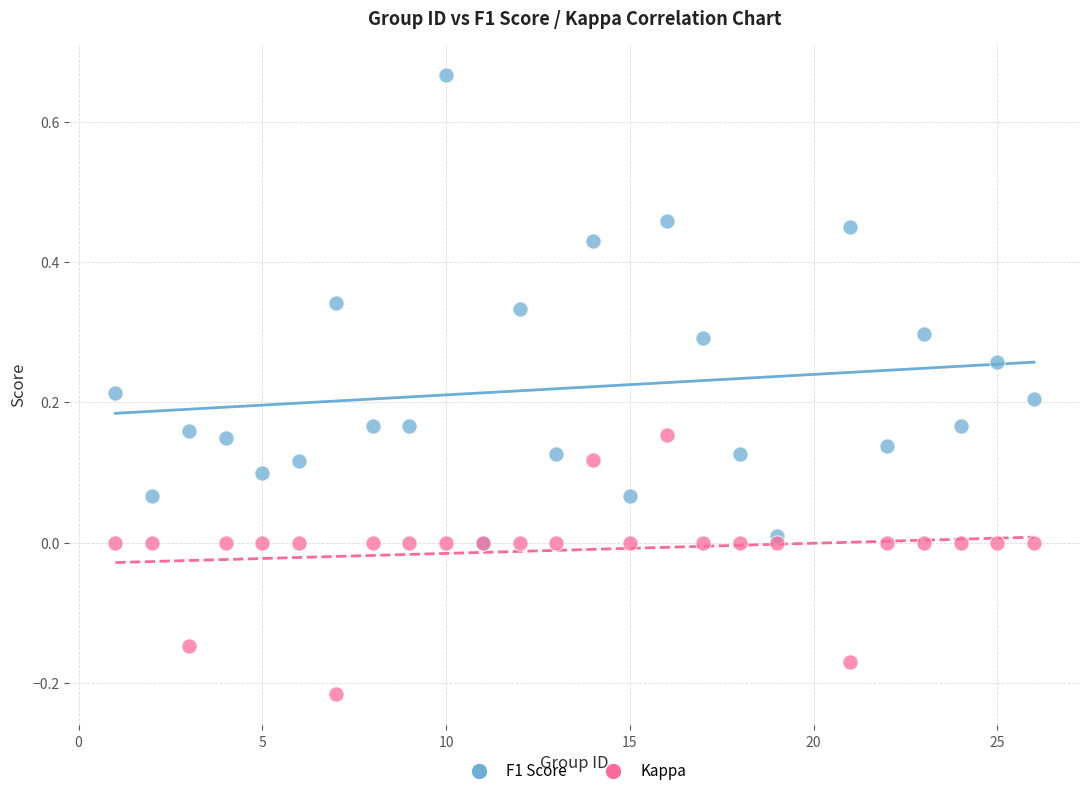

Which series has the largest Y range (max minus min)?

F1 Score